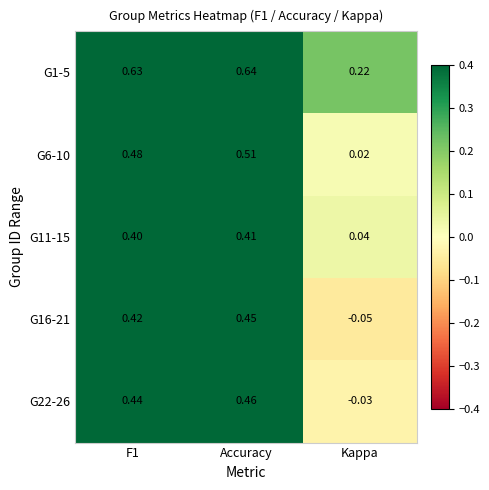

Where is G11-15 nearest to the value 0?

Kappa